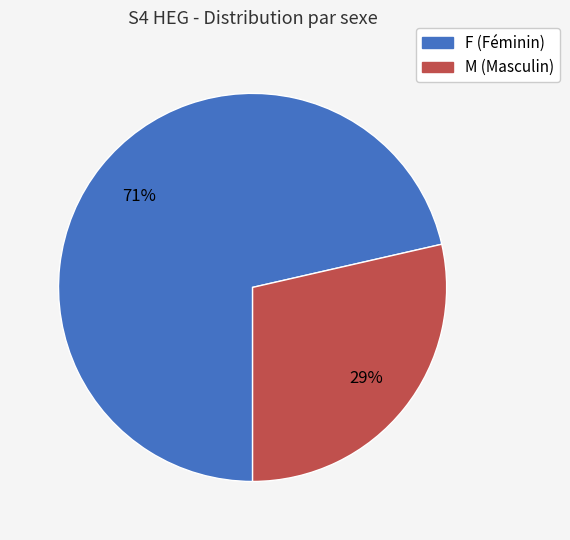

What is the largest slice in the pie chart?

F